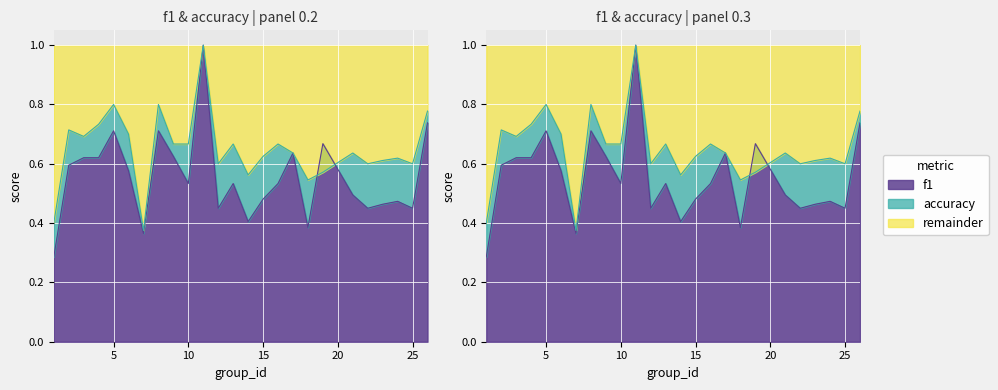

Does the chart display data point markers on the line(s)?

No